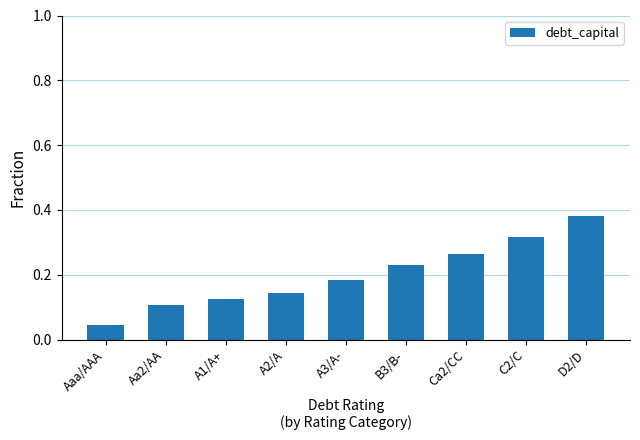

How many values are between 0 and 1?

9